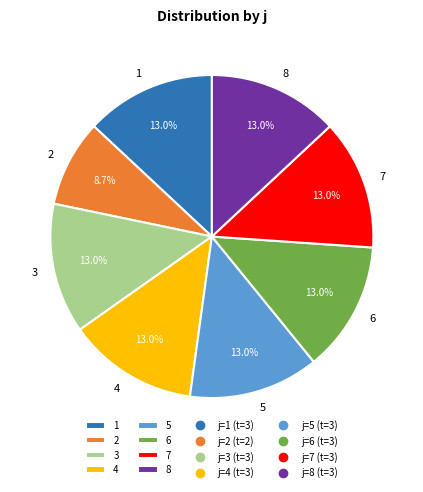

Approximately how many times larger is the value at 2 compared to 4?

0.7